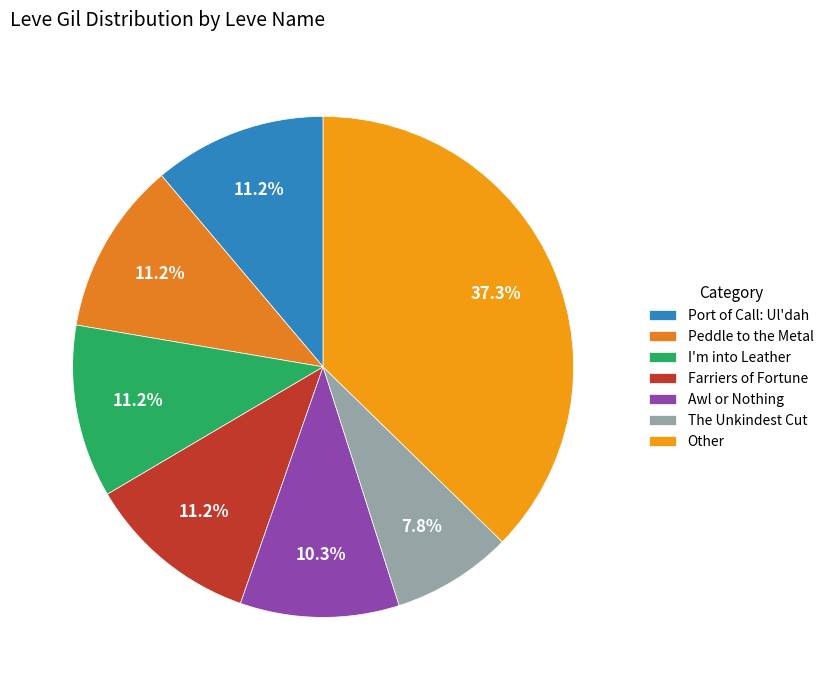

Count the number of slices in the pie.

7